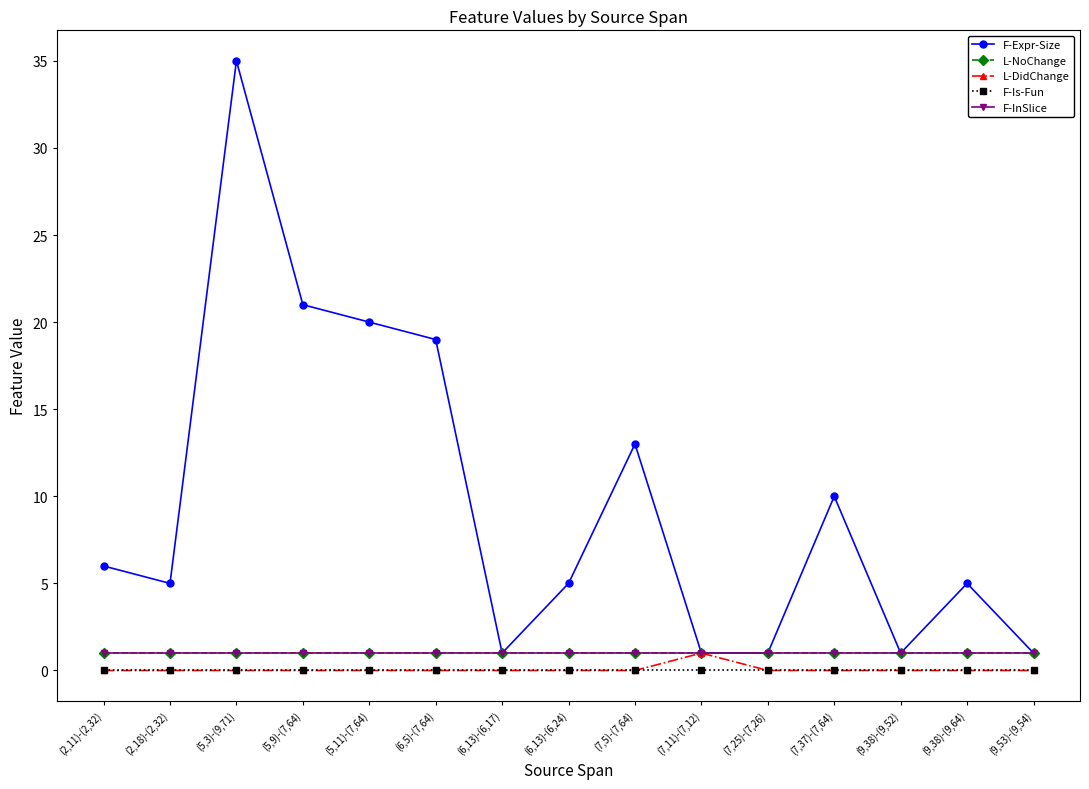

Is this an area chart (filled region under the line)?

No